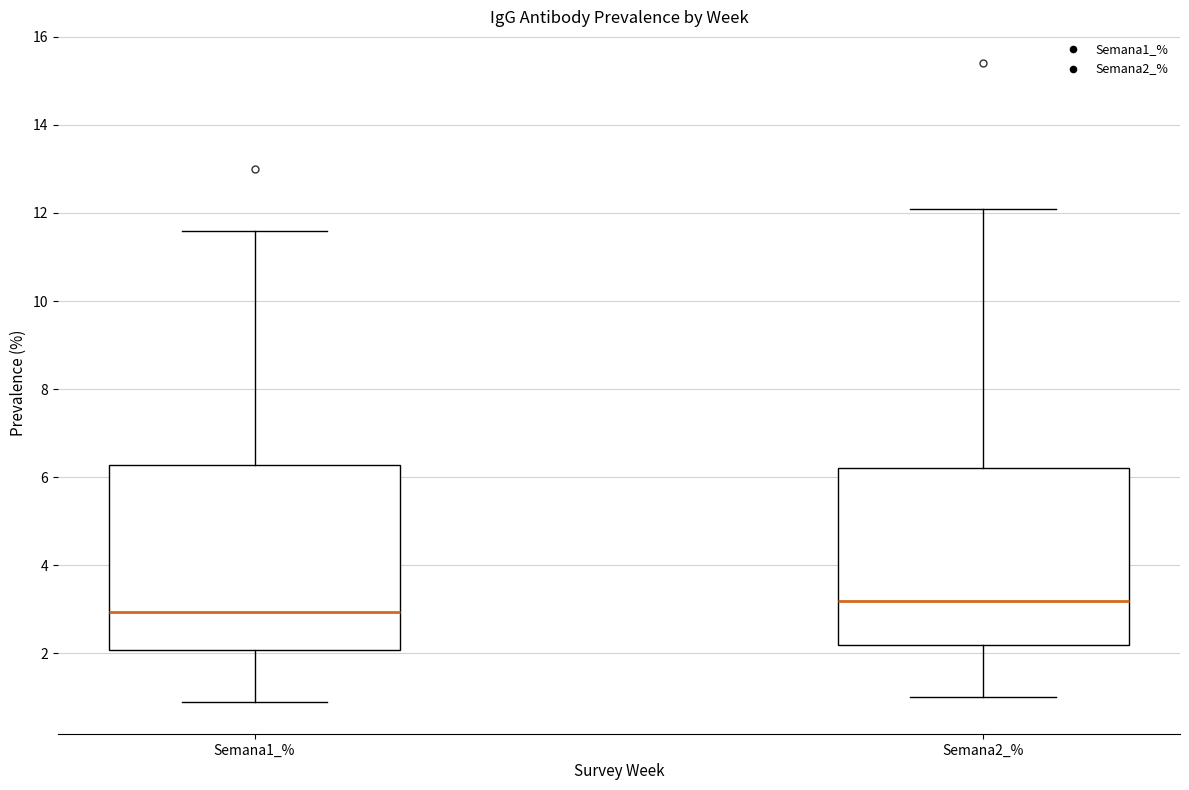

Which box has the lowest median line?

Semana1_%